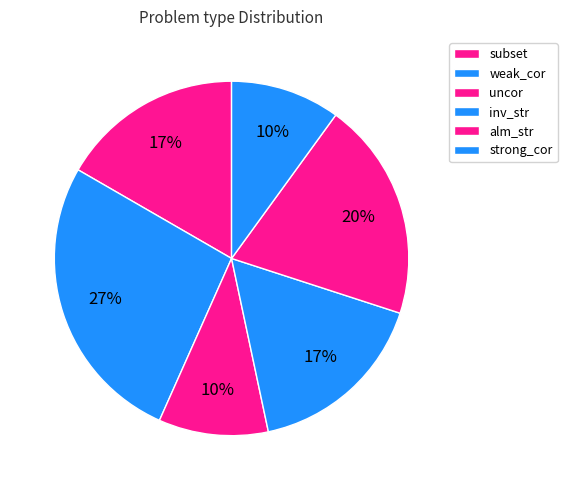

True or false: strong_cor accounts for 6% of the total.

False